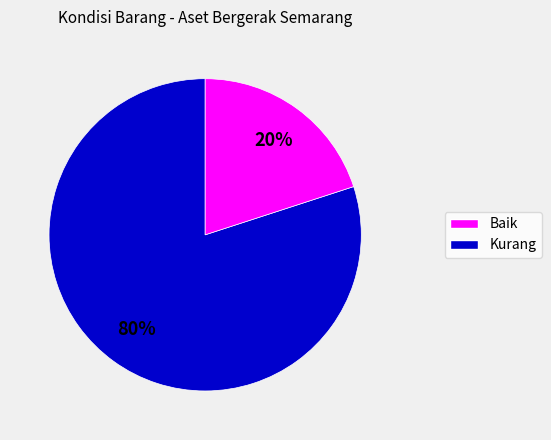

To the nearest percent, what is the average slice percentage?

50%